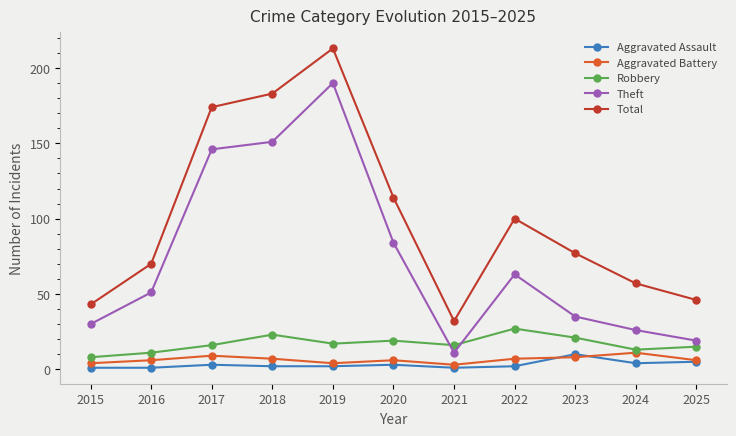

True or false: Total and Theft cross at least once.

False